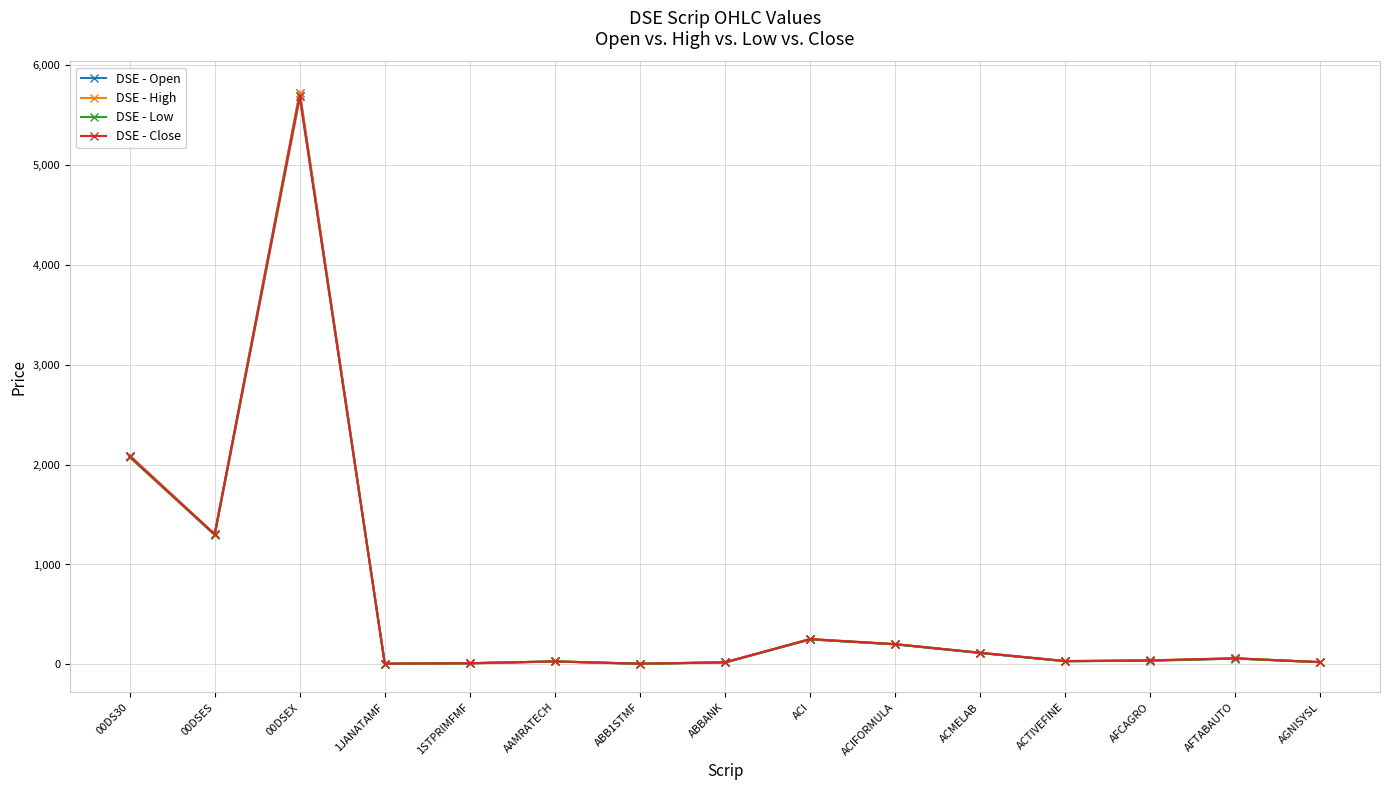

Count the number of categories in the chart.

15